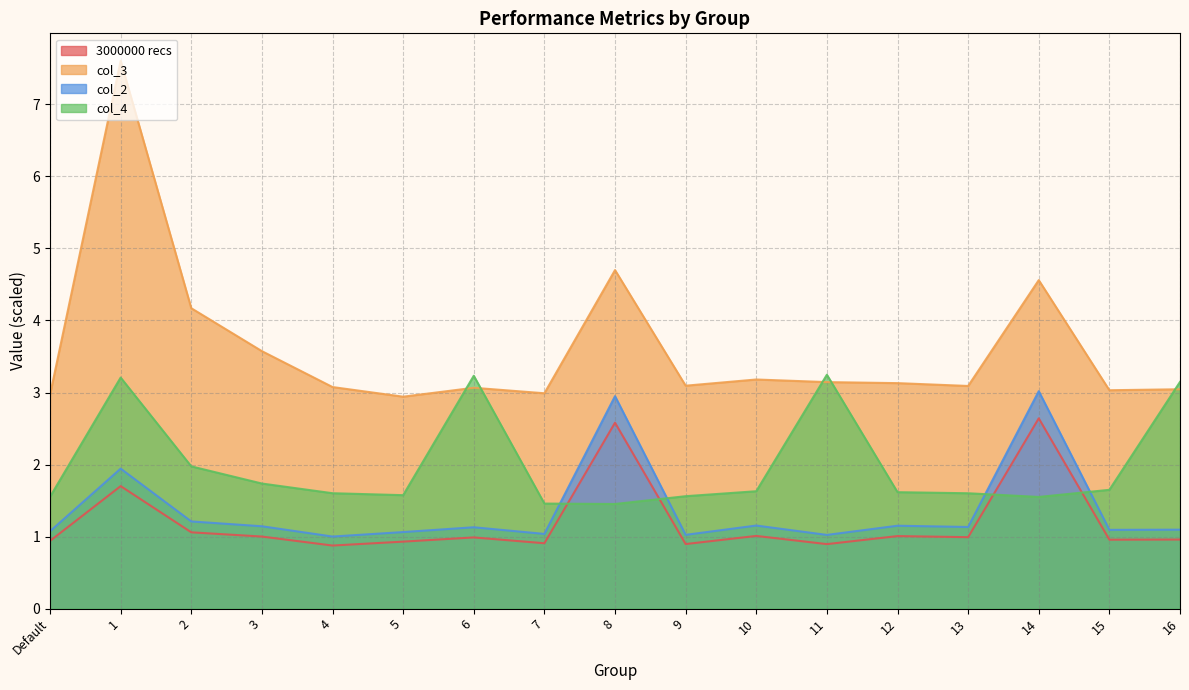

Where is the first local minimum for col_2?

4